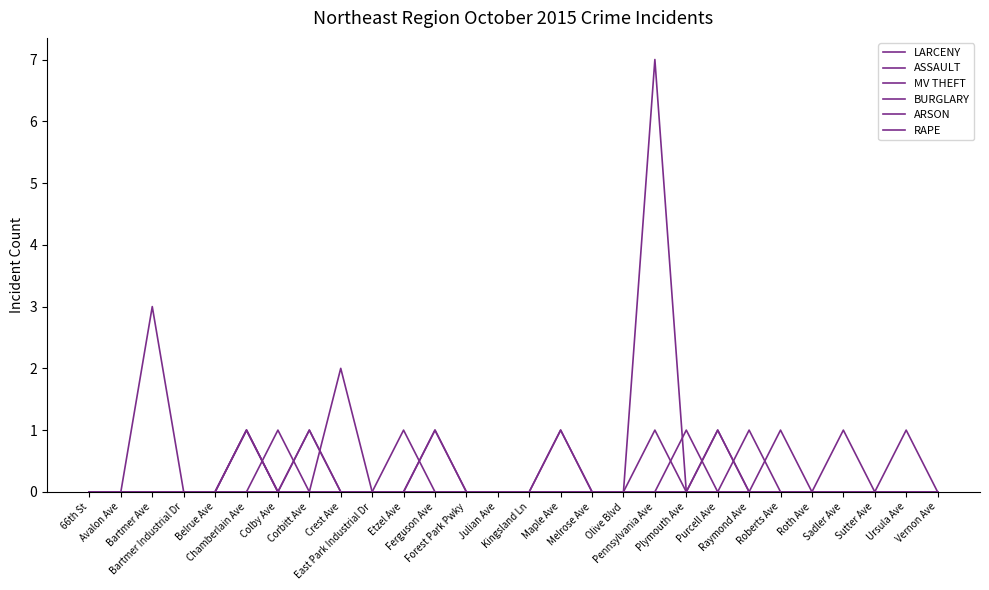

How many lines are shown in the chart?

6